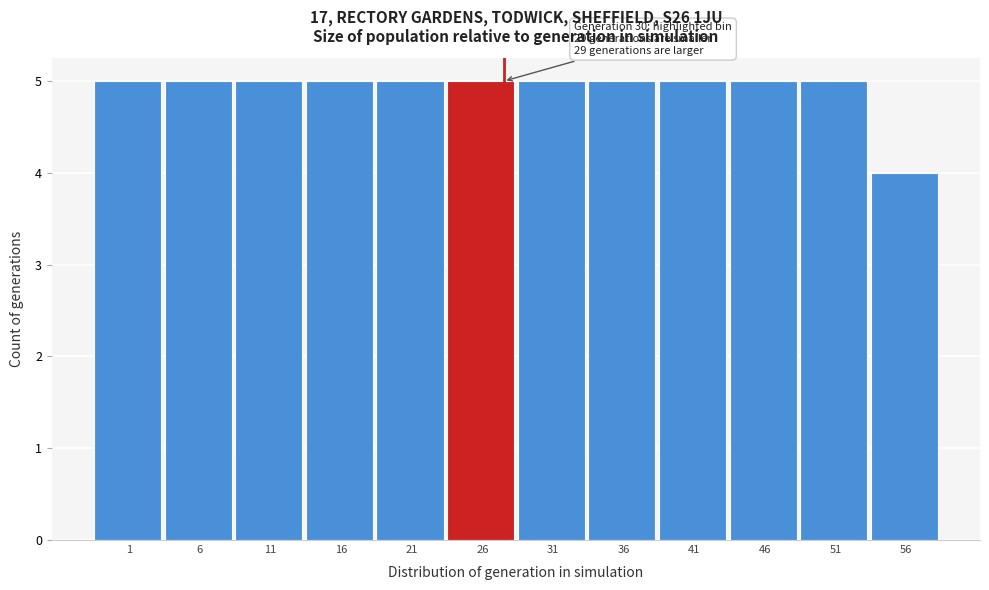

Reading left to right, what are all the values shown in this chart?

1=5	6=5	11=5	16=5	21=5	26=5	31=5	36=5	41=5	46=5	51=5	56=4